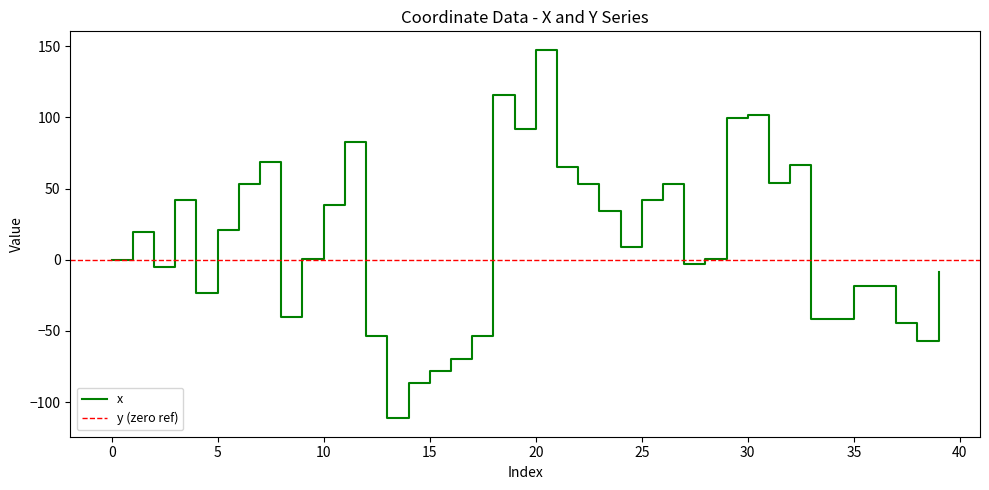

True or false: there are more than 0 points higher than both neighbors.

True